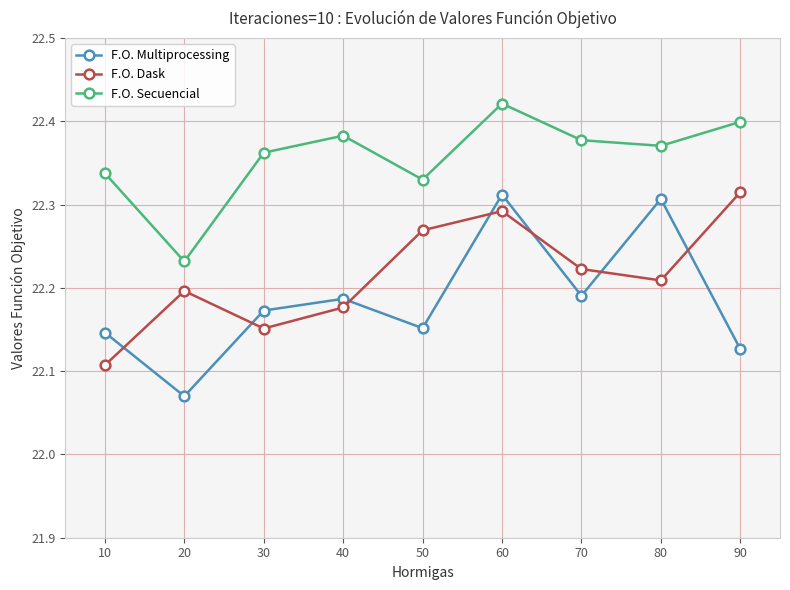

True or false: F.O. Multiprocessing has a value of 38.8 at 20.

False